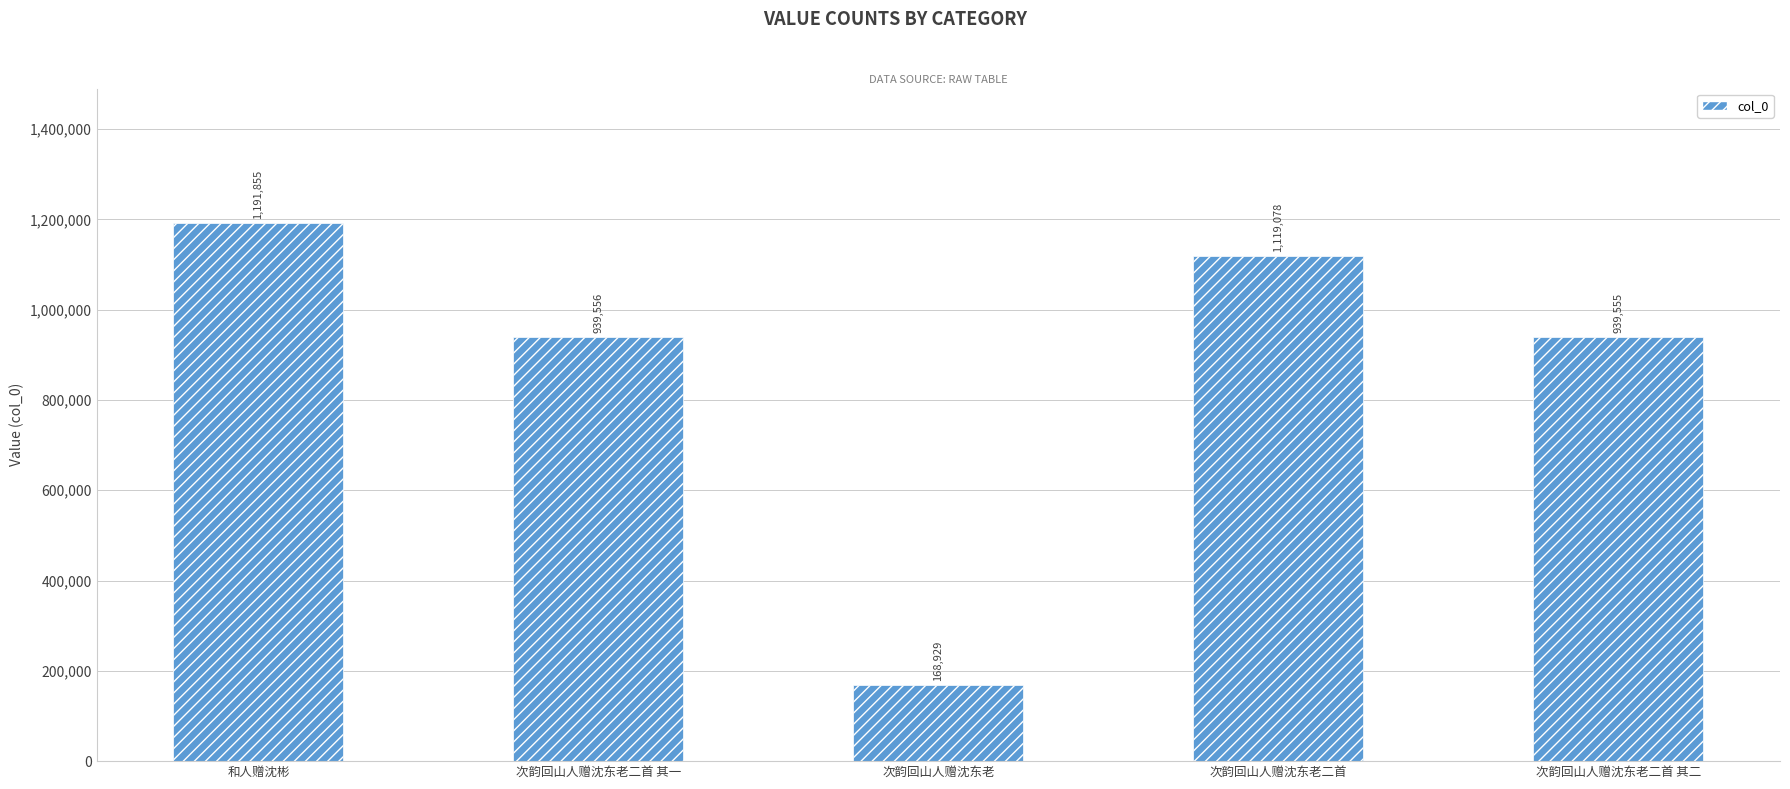

What is the smallest value displayed?

168929